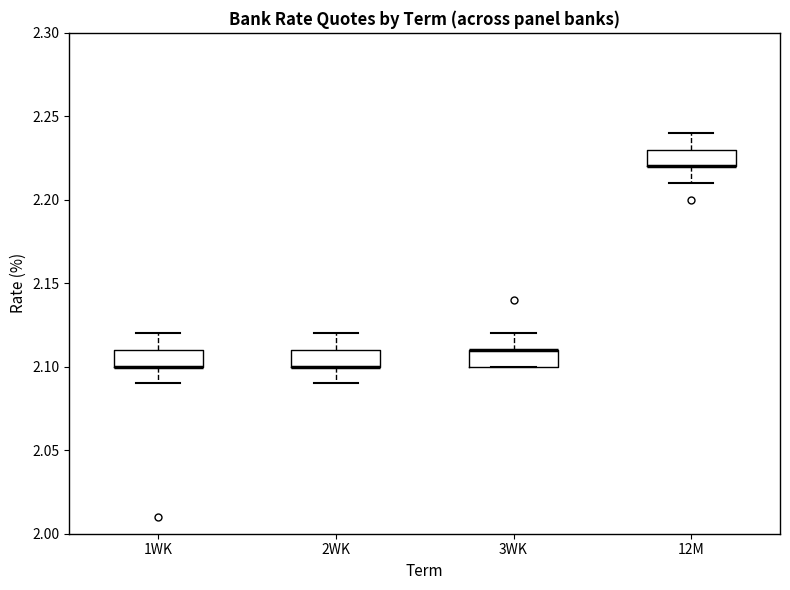

Reading left to right, transcribe this box plot: for each box, give where its median line is, the range the box spans, and where its two whiskers end, as read against the y-axis. The values are not printed on the chart, so give them approximately, as read against the axis.

1WK: median 2.10 (drawn on the box's lower edge), box 2.10 to 2.11, whiskers 2.09 to 2.12
2WK: median 2.10 (drawn on the box's lower edge), box 2.10 to 2.11, whiskers 2.09 to 2.12
3WK: median 2.11 (drawn on the box's upper edge), box 2.10 to 2.11, whiskers 2.10 to 2.12
12M: median 2.22 (drawn on the box's lower edge), box 2.22 to 2.23, whiskers 2.21 to 2.24